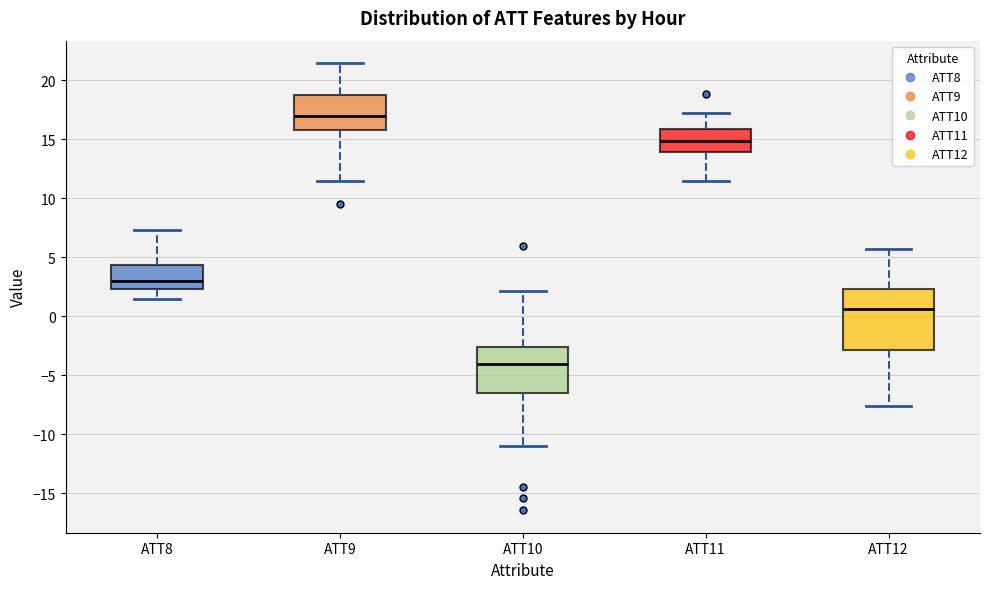

Reading left to right, transcribe this box plot: for each box, give where its median line is, the range the box spans, and where its two whiskers end, as read against the y-axis. The values are not printed on the chart, so give them approximately, as read against the axis.

ATT8: median 3.0, box 2.5 to 4.5, whiskers 1.5 to 7.5
ATT9: median 17.0, box 16.0 to 19.0, whiskers 11.5 to 21.5
ATT10: median -4.0, box -6.5 to -2.5, whiskers -11.0 to 2.0
ATT11: median 15.0, box 14.0 to 16.0, whiskers 11.5 to 17.5
ATT12: median 0.5, box -3.0 to 2.5, whiskers -7.5 to 5.5